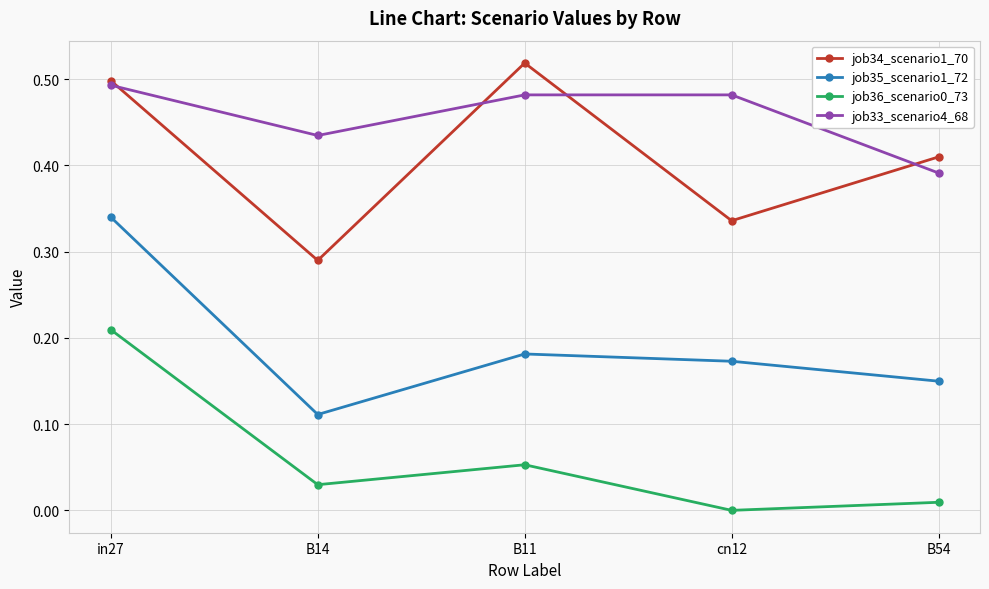

The value of job33_scenario4_68 at B54 is 0.6. True or false?

False